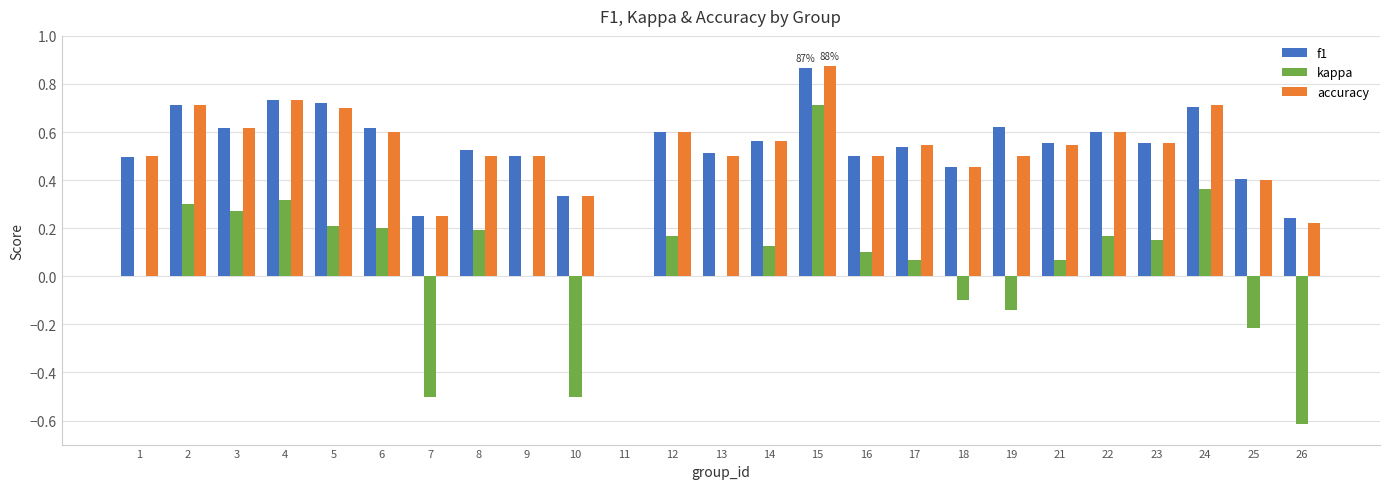

Does the chart contain stacked bars?

No